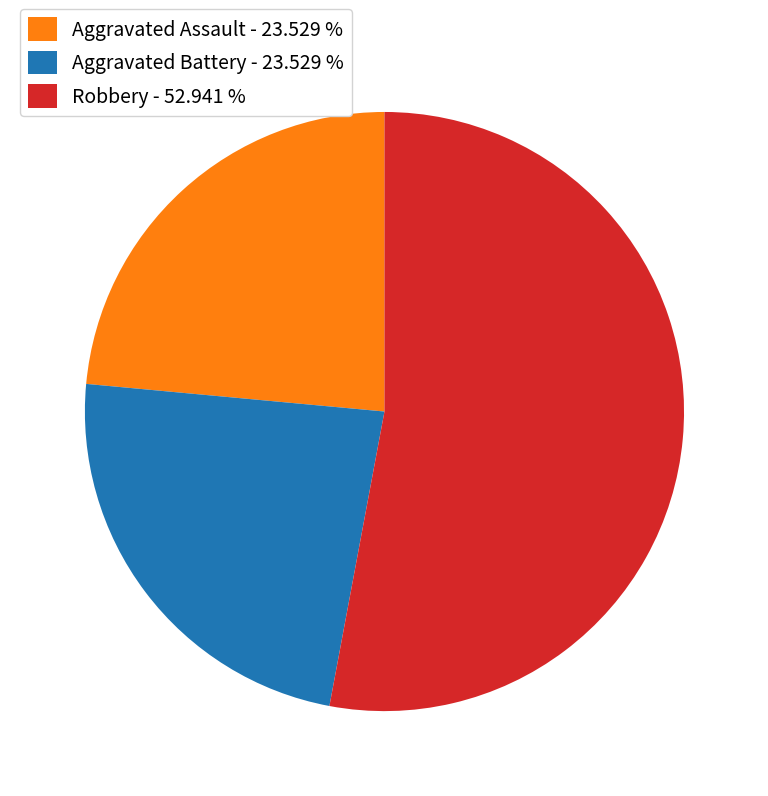

Is there any slice that represents more than half of the pie?

Yes